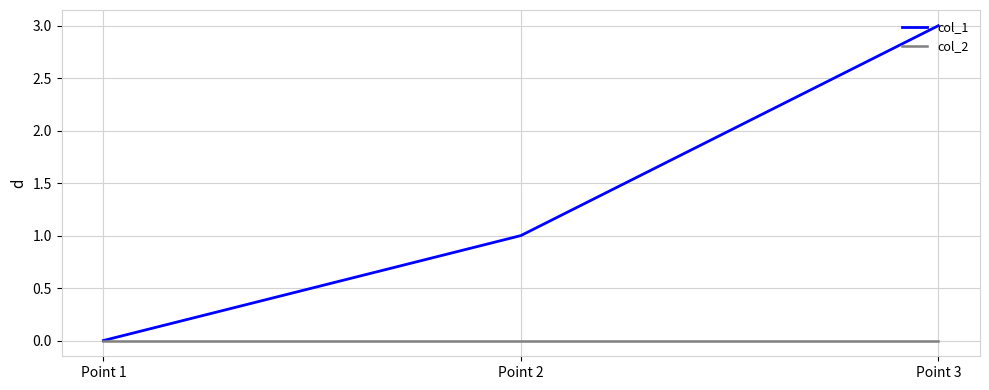

At which category is the sum across all series the highest?

Point 3